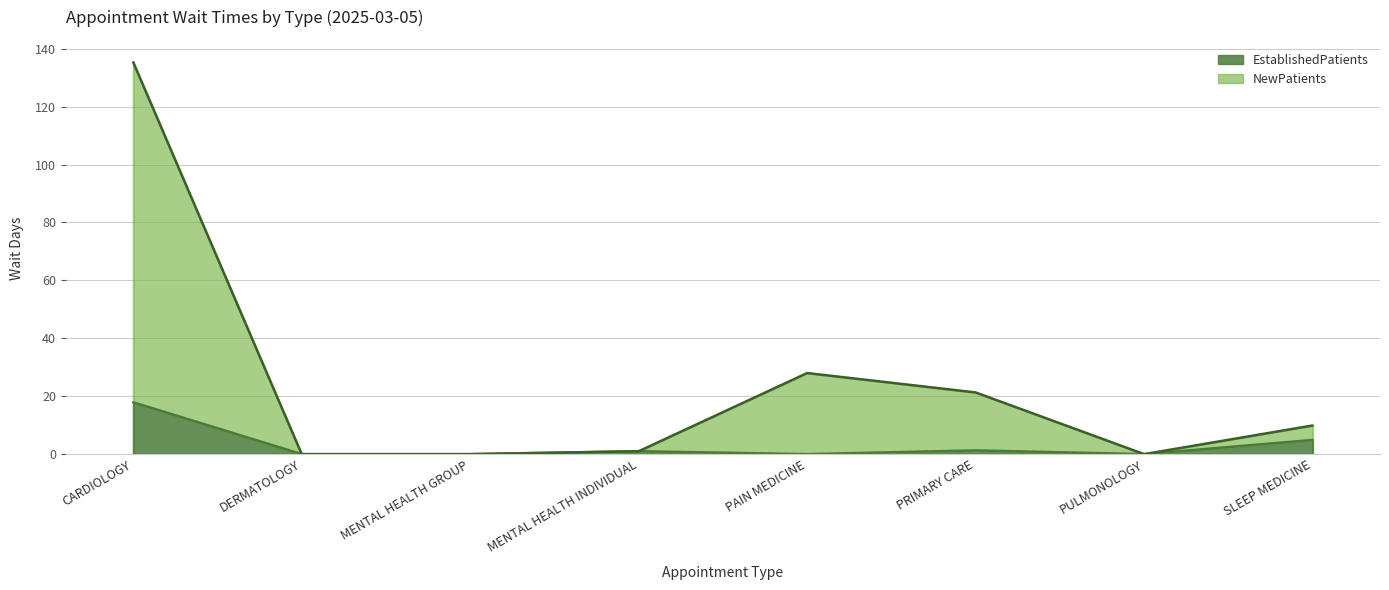

Which has a higher value, PULMONOLOGY or MENTAL HEALTH INDIVIDUAL?

MENTAL HEALTH INDIVIDUAL